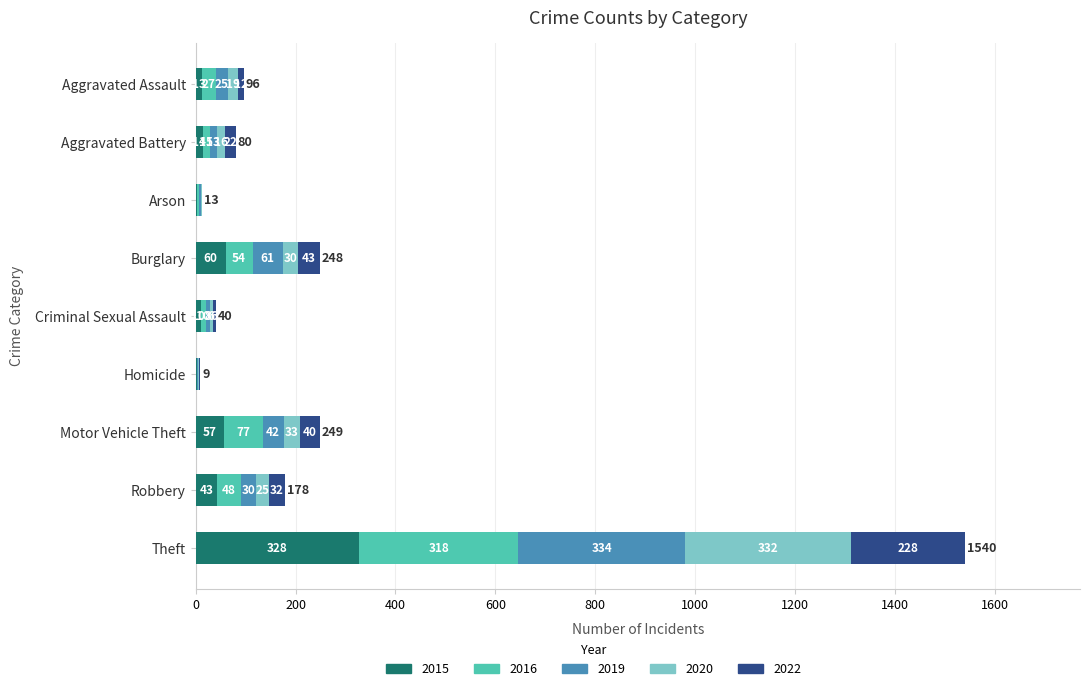

At which label is 2015 closest to 165?

Burglary